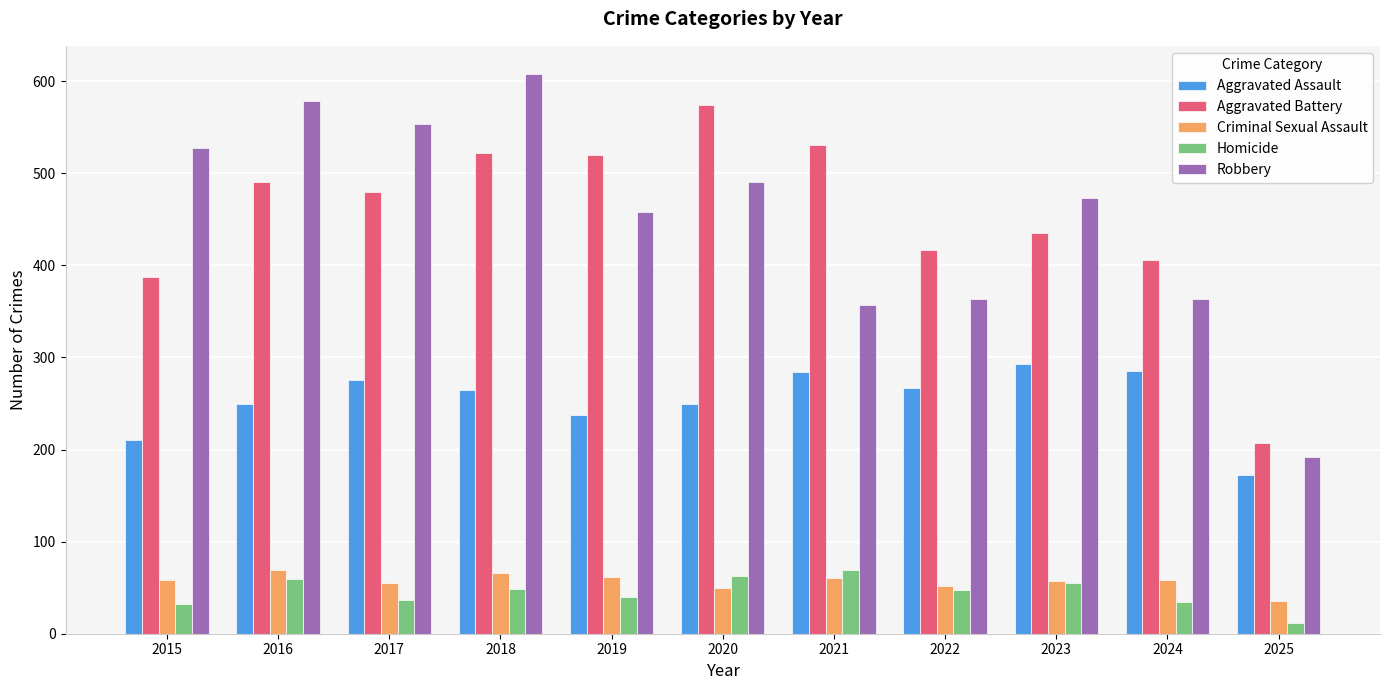

What is the difference between the highest and lowest values at 2025?

195